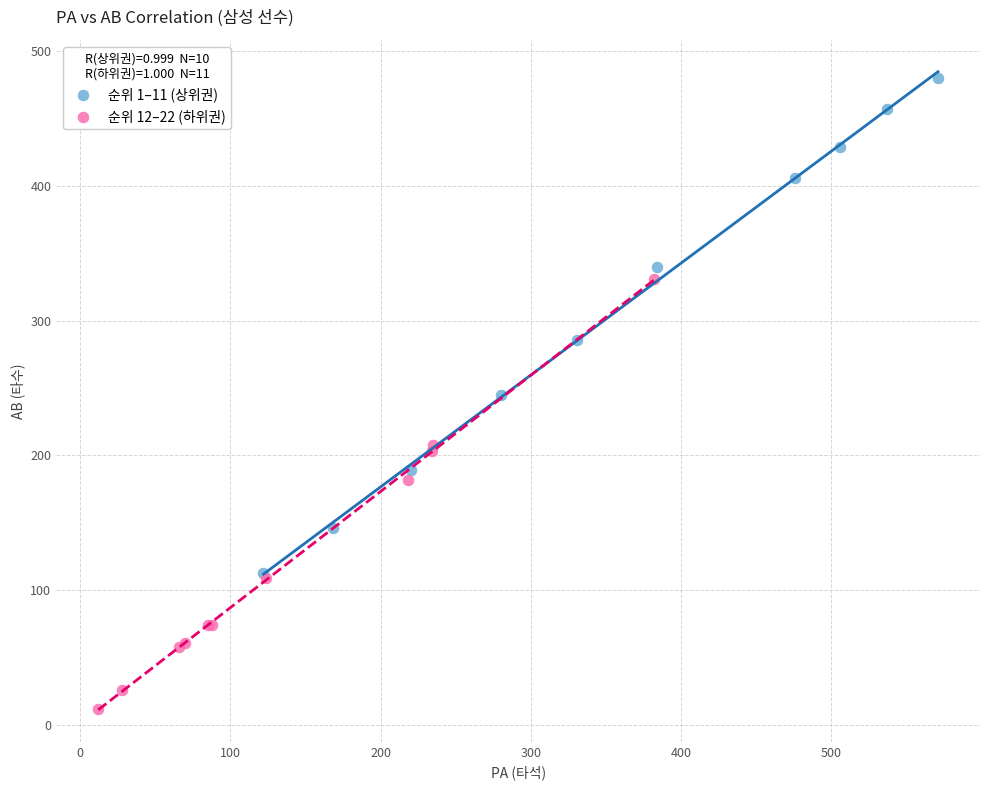

Which series reaches the maximum Y coordinate?

순위 1–11 (상위권)